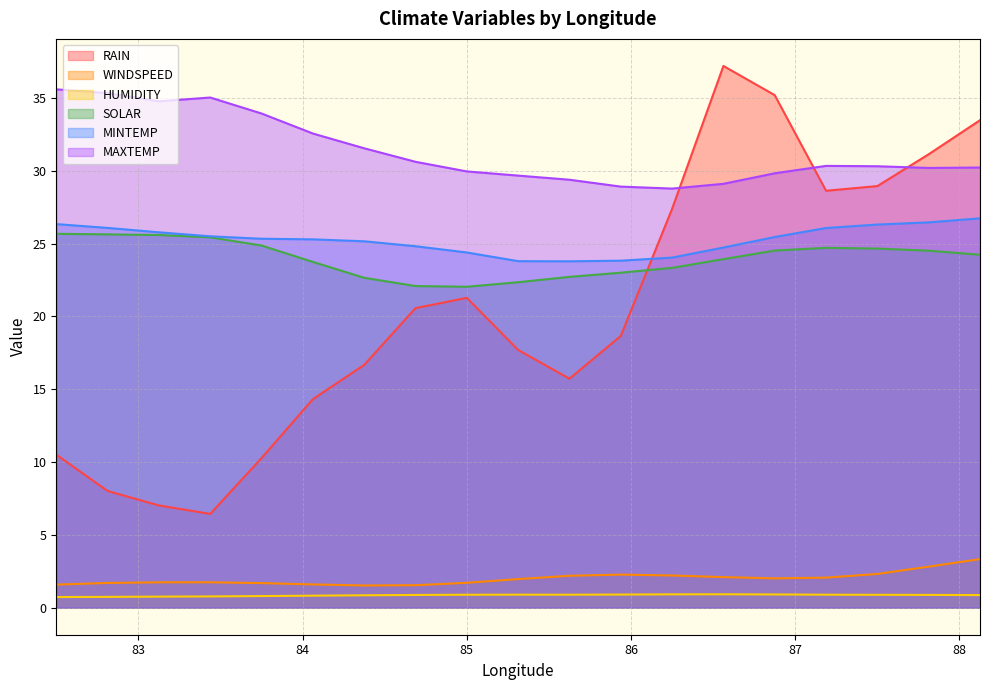

Reading left to right, transcribe all the data shown in this chart.

RAIN: 10.5	8.0	7.0	6.4	10.3	14.3	16.7	20.6	21.3	17.7	15.7	18.7	27.4	37.2	35.2	28.6	29.0	31.1	33.5
WINDSPEED: 1.6	1.7	1.7	1.7	1.7	1.6	1.5	1.5	1.7	2.0	2.2	2.3	2.2	2.1	2.0	2.1	2.3	2.8	3.3
HUMIDITY: 0.7	0.7	0.8	0.8	0.8	0.8	0.8	0.9	0.9	0.9	0.9	0.9	0.9	0.9	0.9	0.9	0.9	0.9	0.9
SOLAR: 25.7	25.6	25.6	25.4	24.9	23.8	22.7	22.1	22.0	22.4	22.7	23.0	23.3	23.9	24.5	24.7	24.7	24.5	24.2
MINTEMP: 26.3	26.1	25.8	25.5	25.3	25.3	25.2	24.8	24.4	23.8	23.8	23.8	24.0	24.7	25.5	26.1	26.3	26.5	26.7
MAXTEMP: 35.6	35.3	34.8	35.0	33.9	32.6	31.6	30.6	30.0	29.7	29.4	28.9	28.8	29.1	29.8	30.3	30.3	30.2	30.2